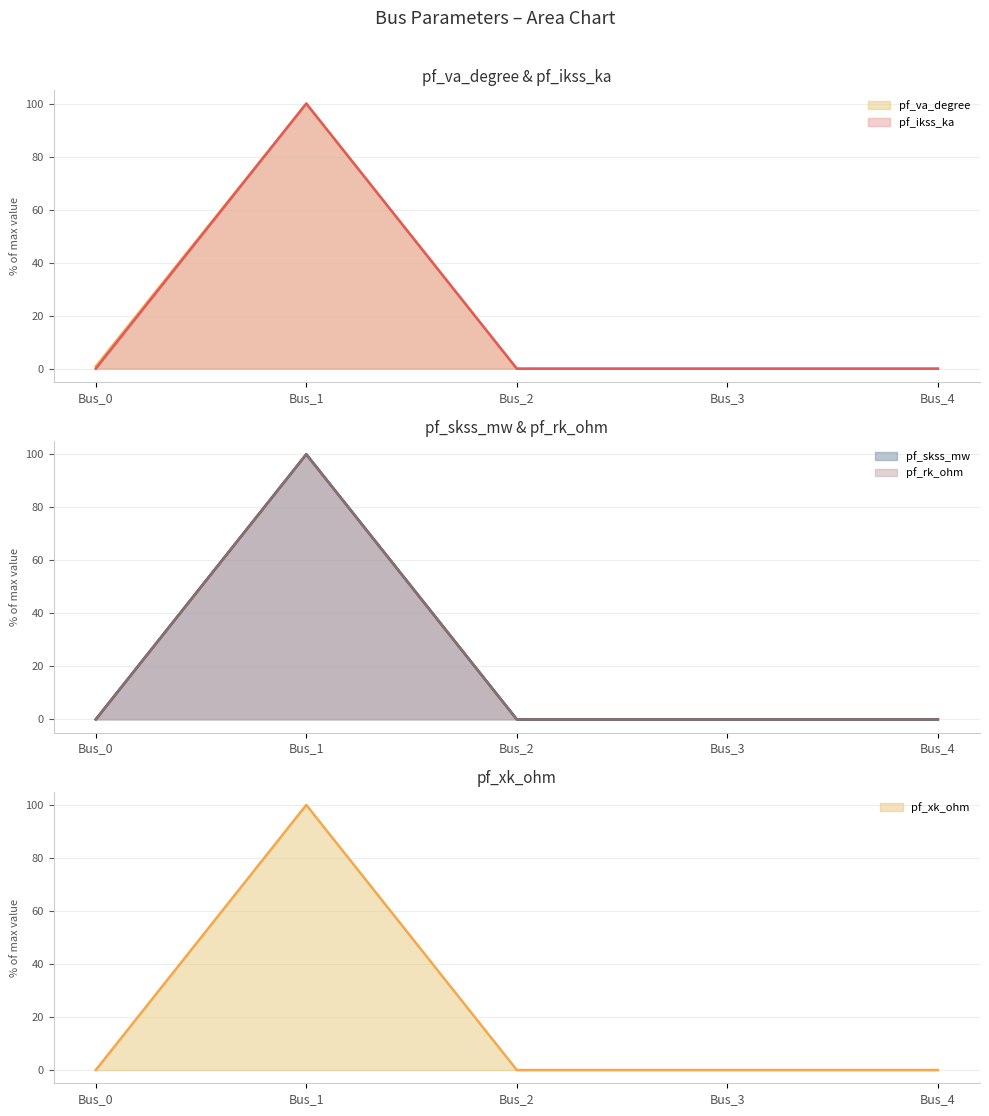

At which label does pf_rk_ohm reach its peak?

Bus_1